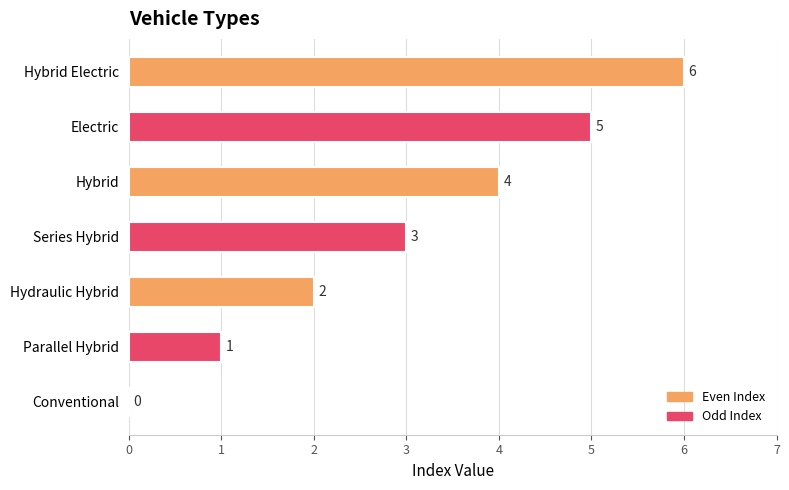

True or false: the data shows 4 at Hybrid.

True